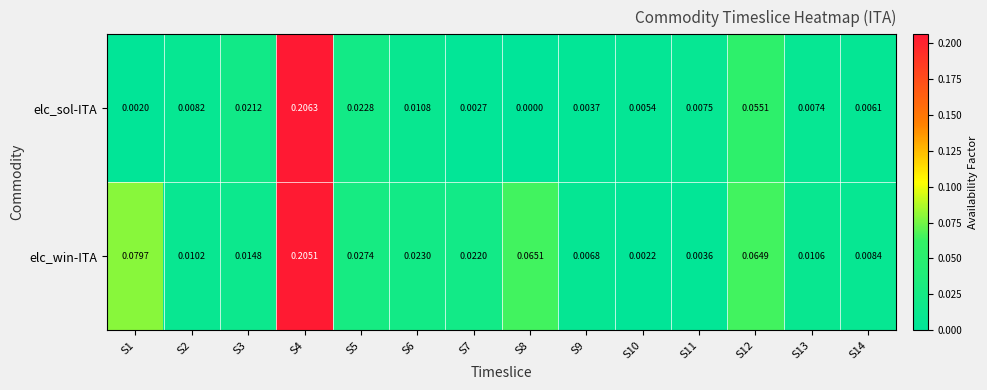

How many categories are shown in the chart?

14